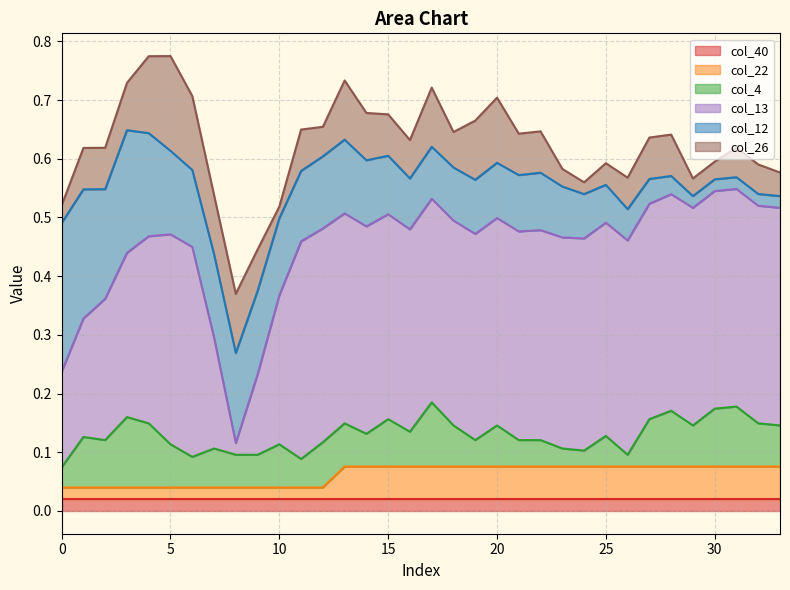

Which label corresponds to the largest value in the chart?

11